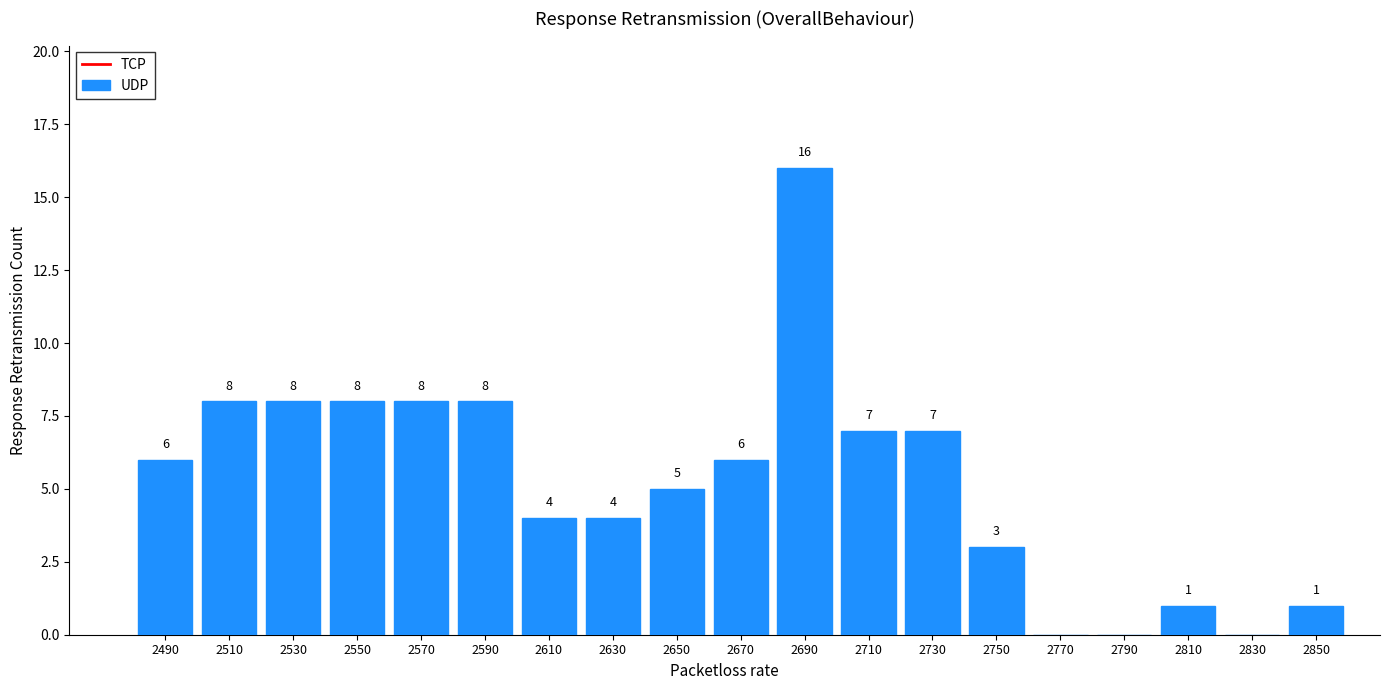

Which range on the x-axis has the tallest bar?

2680 to 2700